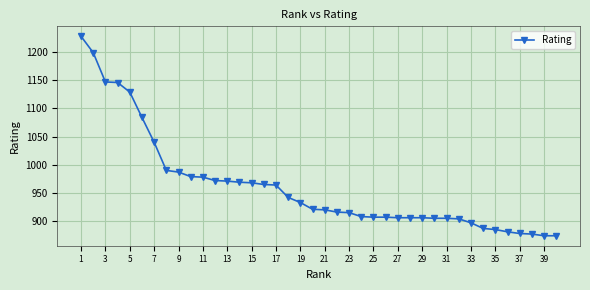

Is this an area chart (filled region under the line)?

No